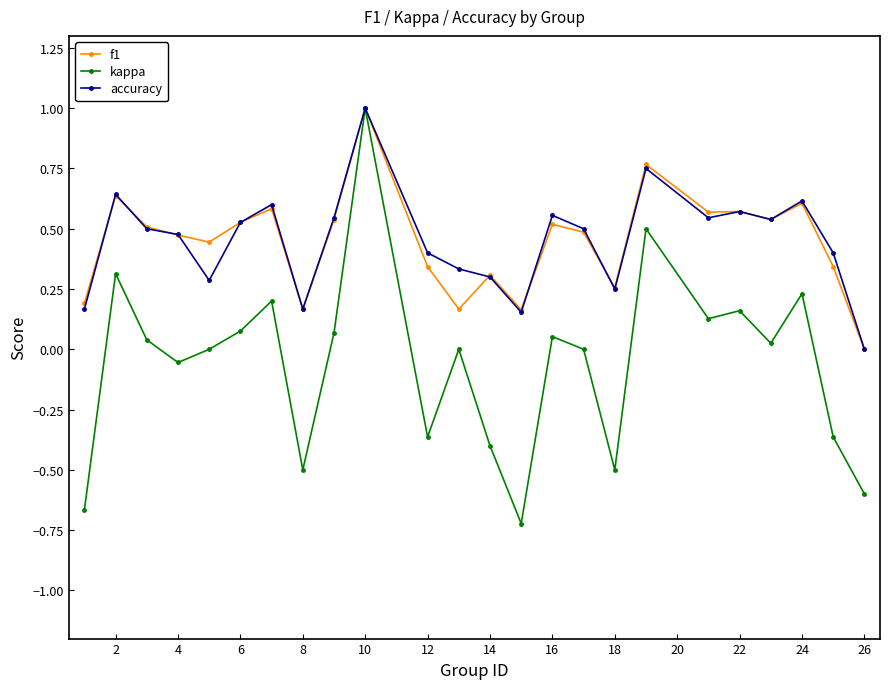

What is the maximum value shown in the chart?

1.0